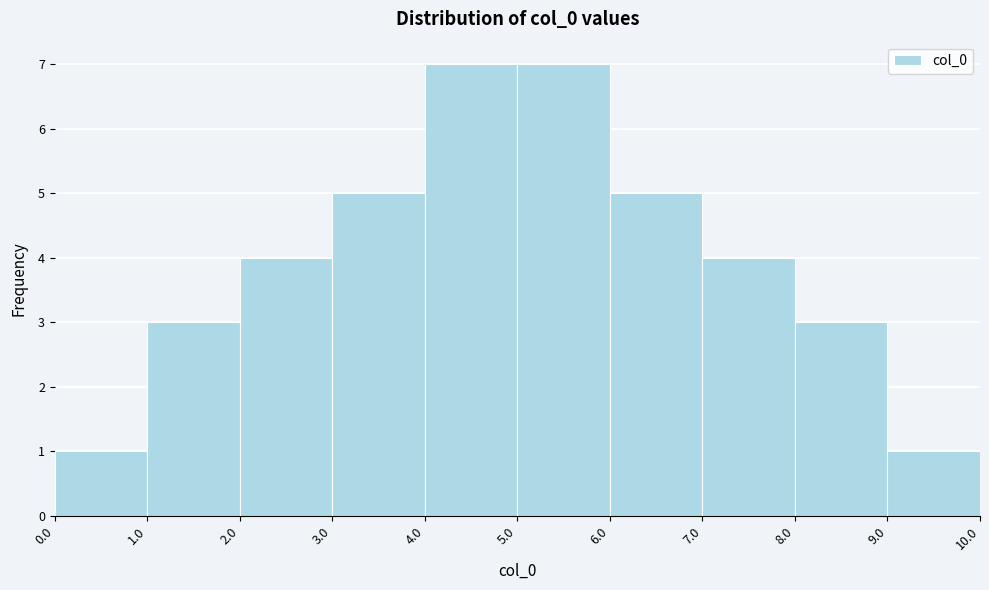

Reading left to right, list every bar in this chart as the range it spans on the x-axis followed by its height. The values are not printed on the chart, so give them approximately, as read against the axis.

0.0 to 1.0: 1
1.0 to 2.0: 3
2.0 to 3.0: 4
3.0 to 4.0: 5
4.0 to 5.0: 7
5.0 to 6.0: 7
6.0 to 7.0: 5
7.0 to 8.0: 4
8.0 to 9.0: 3
9.0 to 10.0: 1